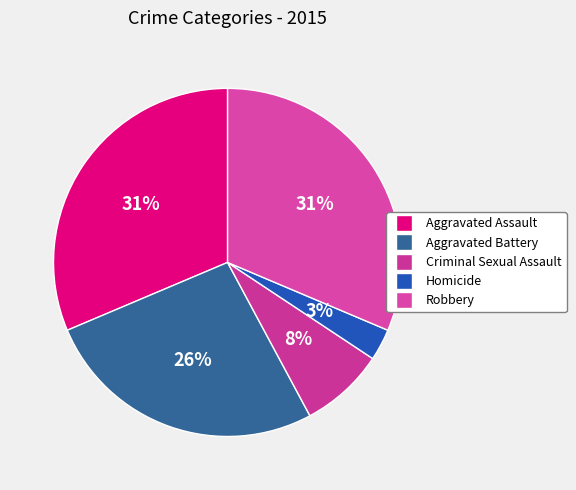

Is Criminal Sexual Assault the majority of the pie?

No